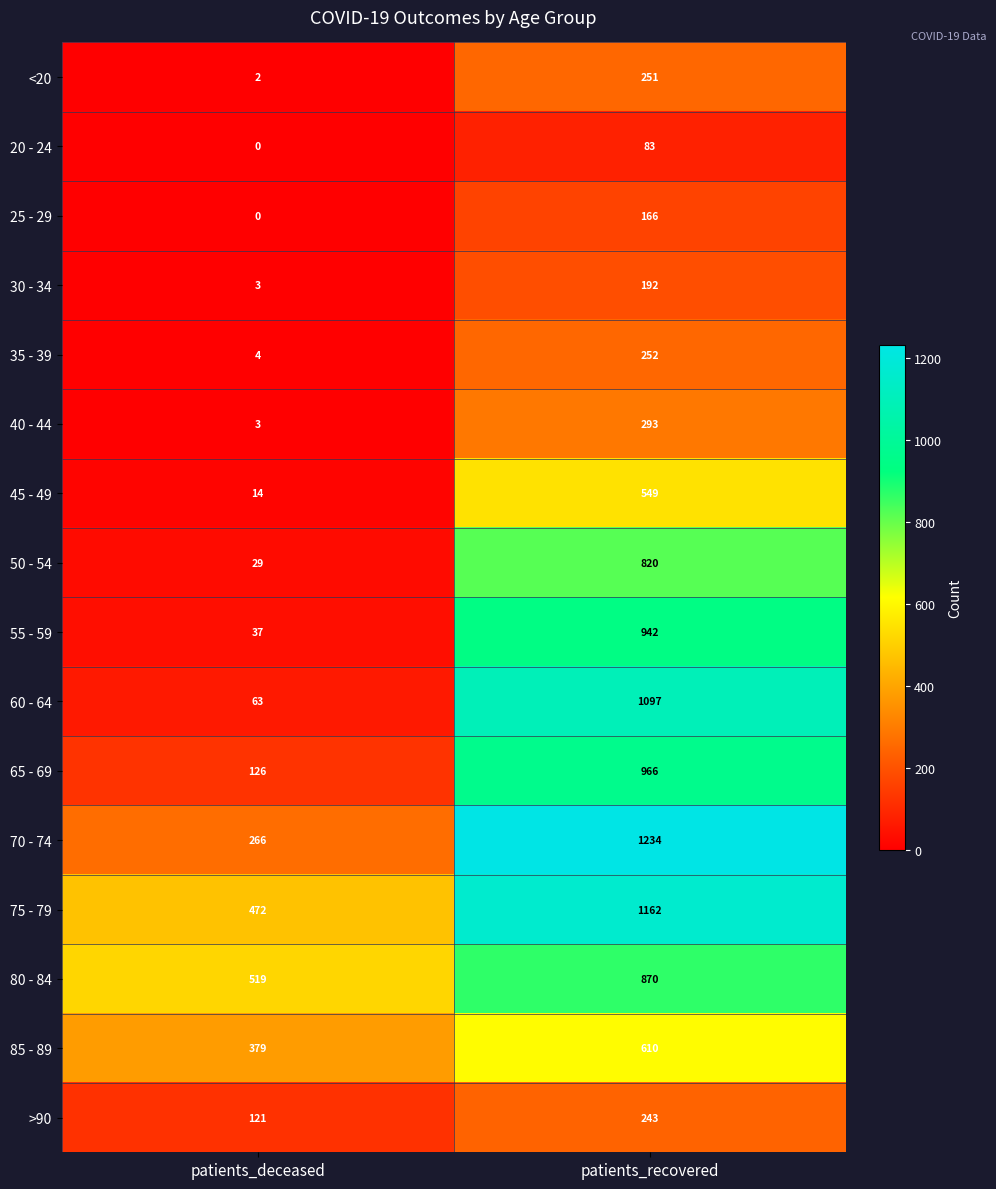

What is the minimum value for 65 - 69?

126